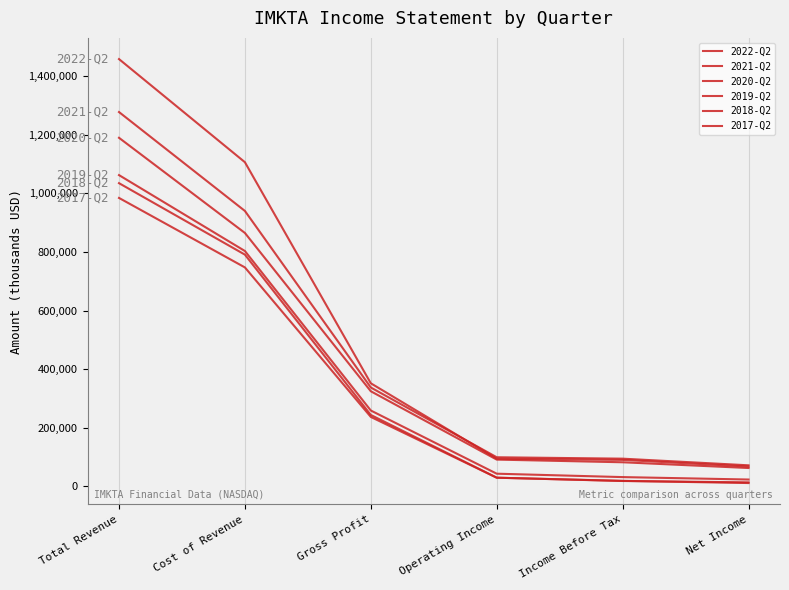

Does the chart display data point markers on the line(s)?

No